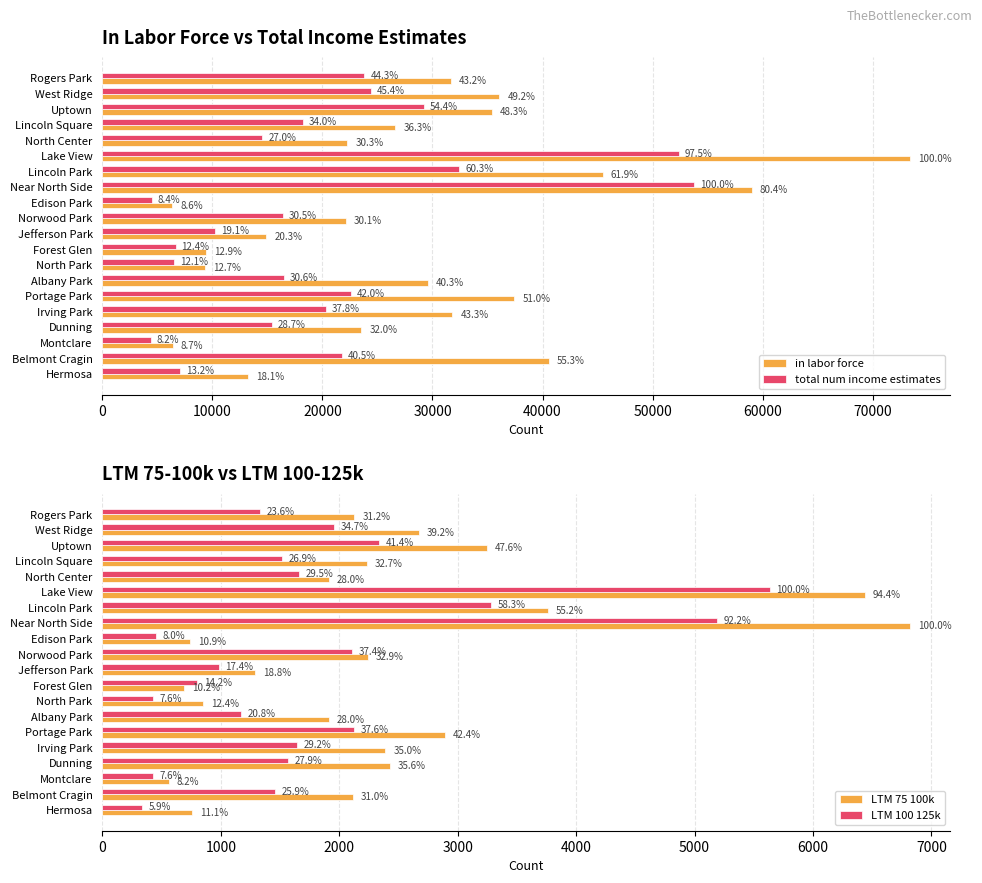

Which has a higher value, Belmont Cragin or Forest Glen?

Belmont Cragin